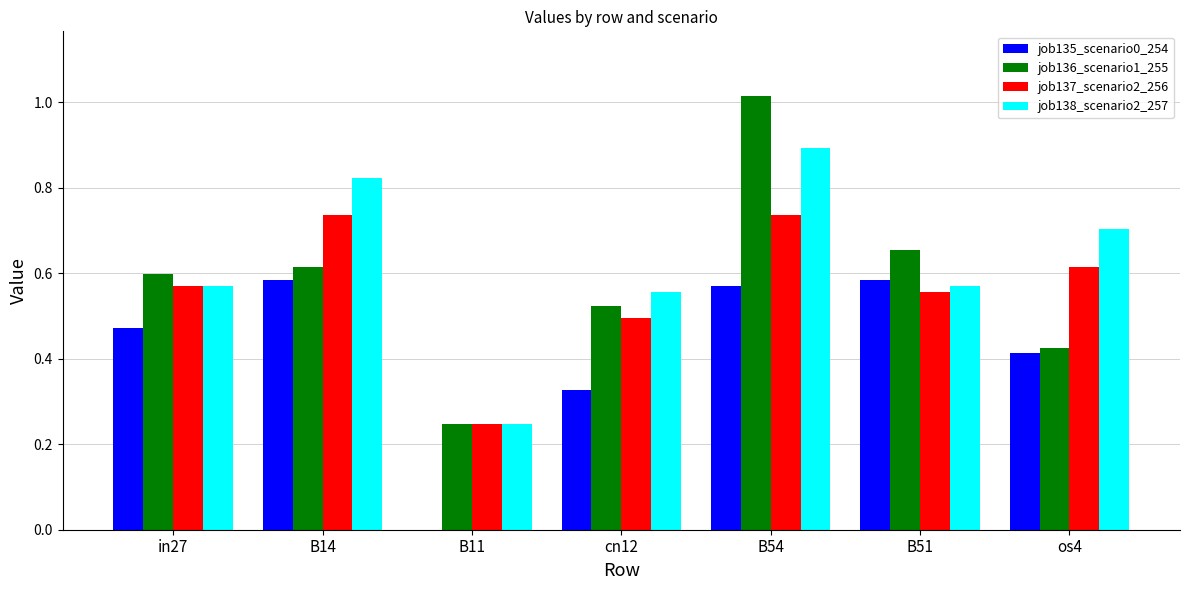

Which series changed the most between cn12 and os4?

job138_scenario2_257